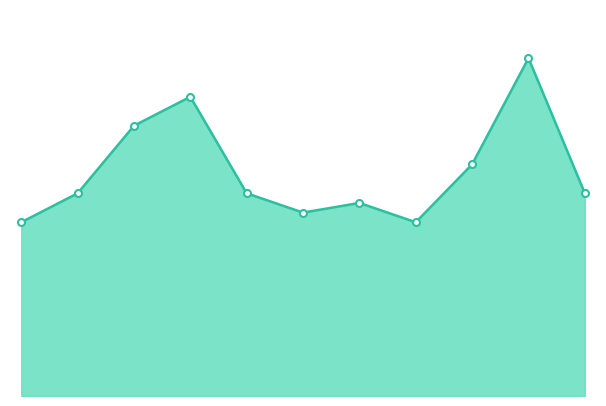

How many lines are shown in the chart?

1